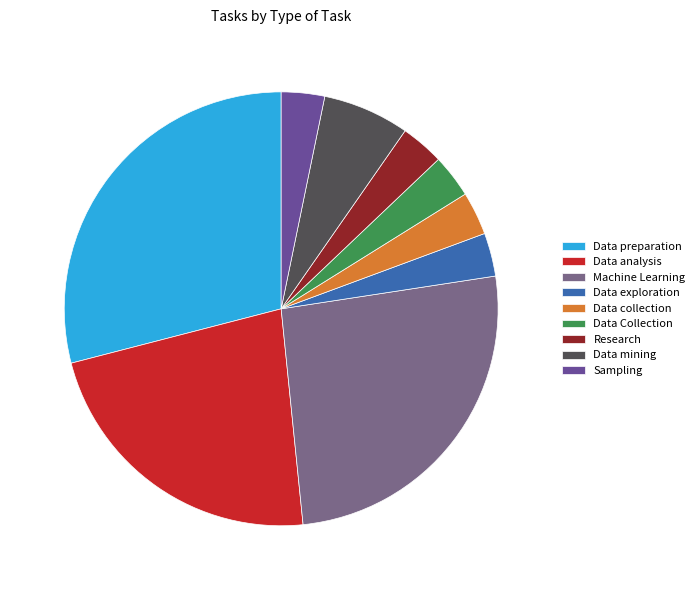

Which slice is the largest?

Data preparation